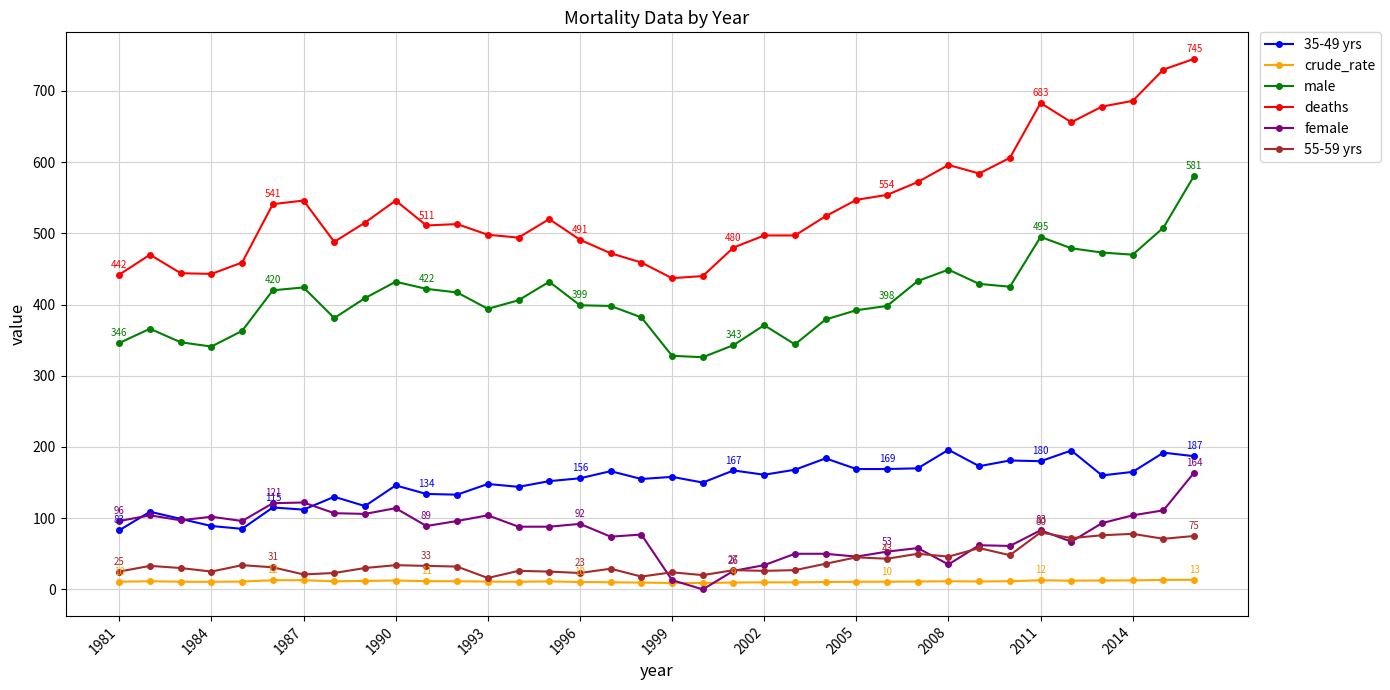

List the series in order of their peak value, highest first.

deaths, male, 35-49 yrs, female, 55-59 yrs, crude_rate